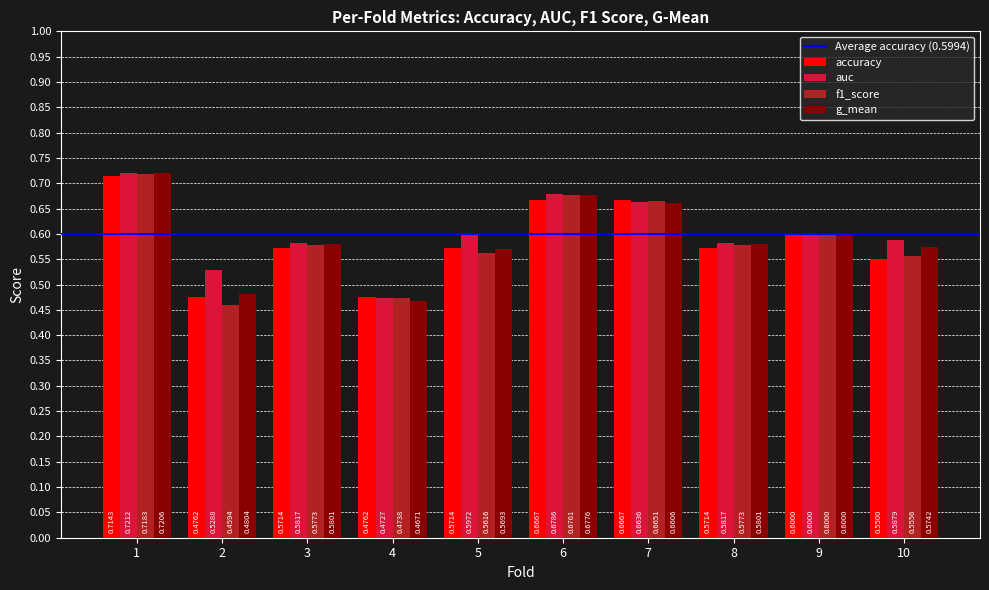

What is the total value across all series at 7?

2.7